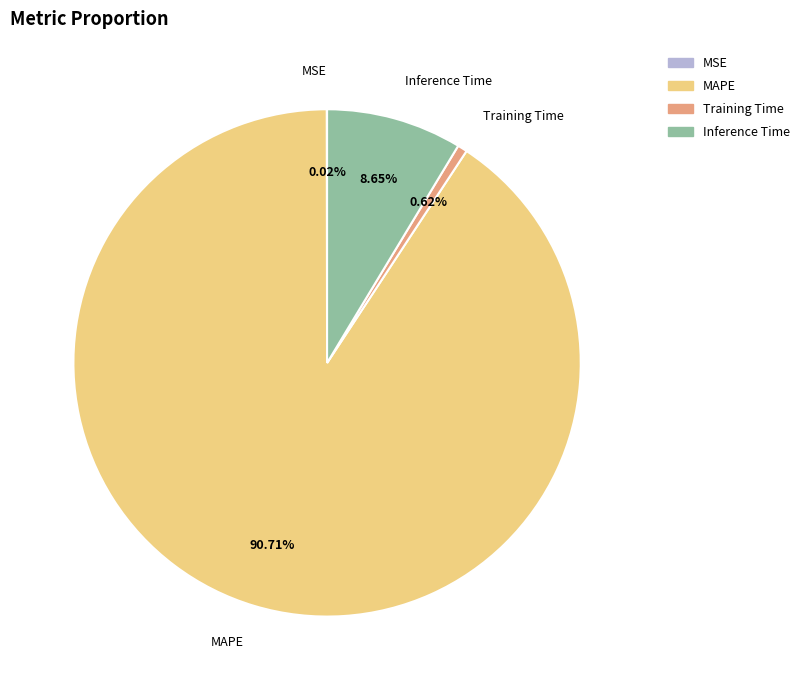

Does any single category account for the majority?

Yes